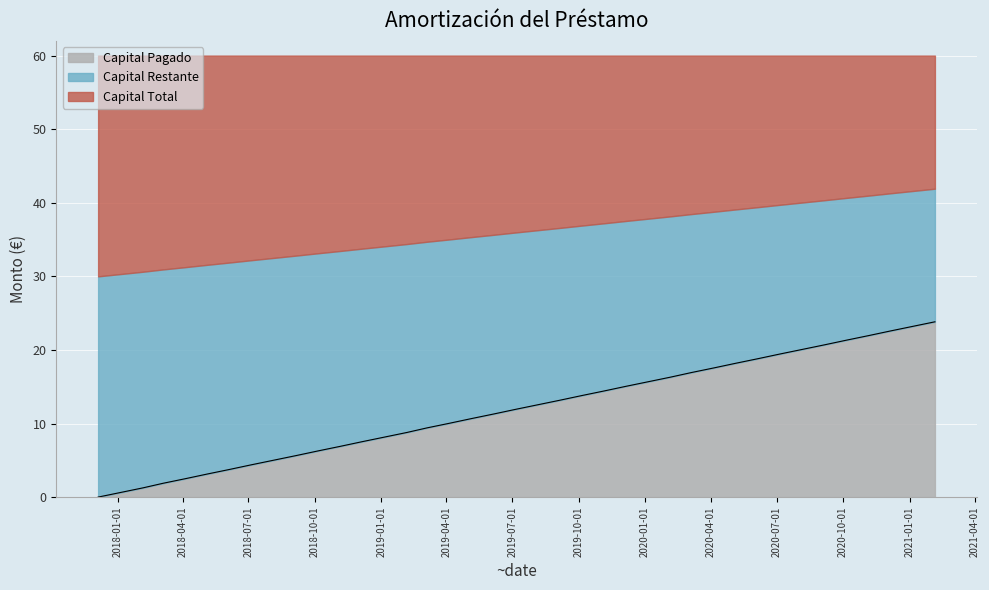

What is the difference between the values at 2020-01-05 and 2019-06-05?

4.4